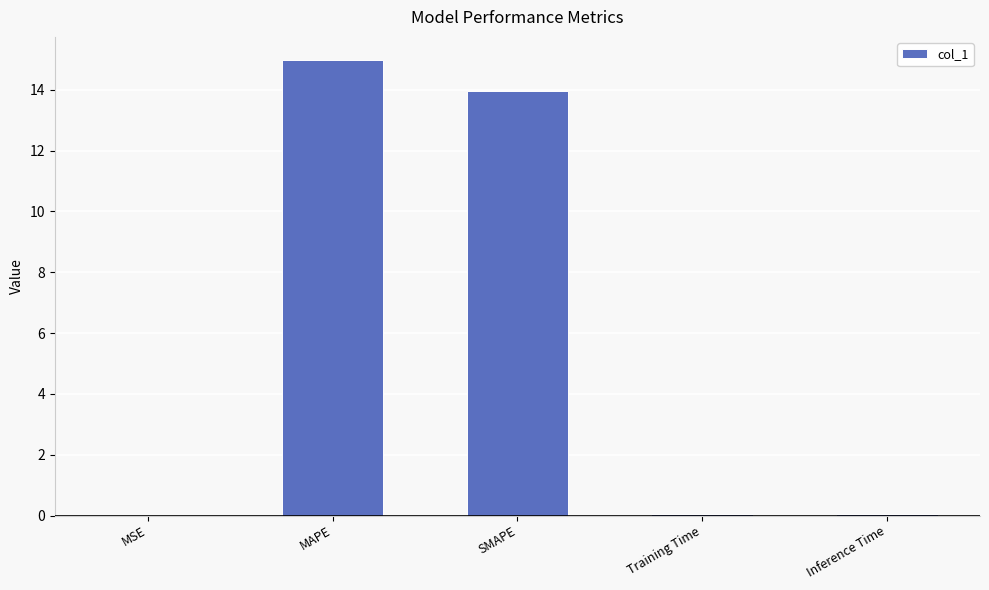

Which label corresponds to the largest value in the chart?

MAPE